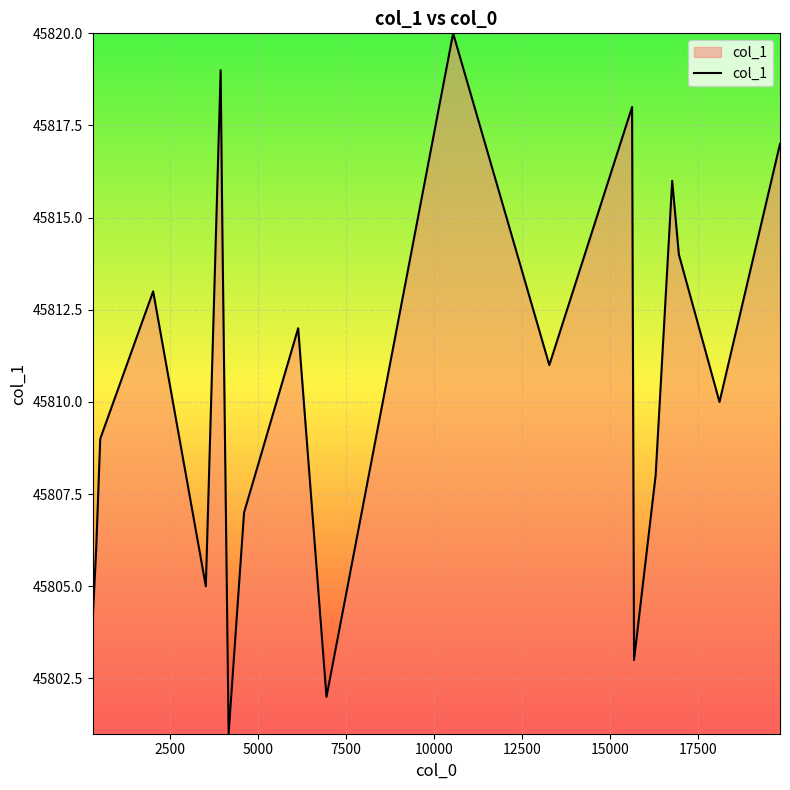

What is the minimum value shown in the chart?

45801